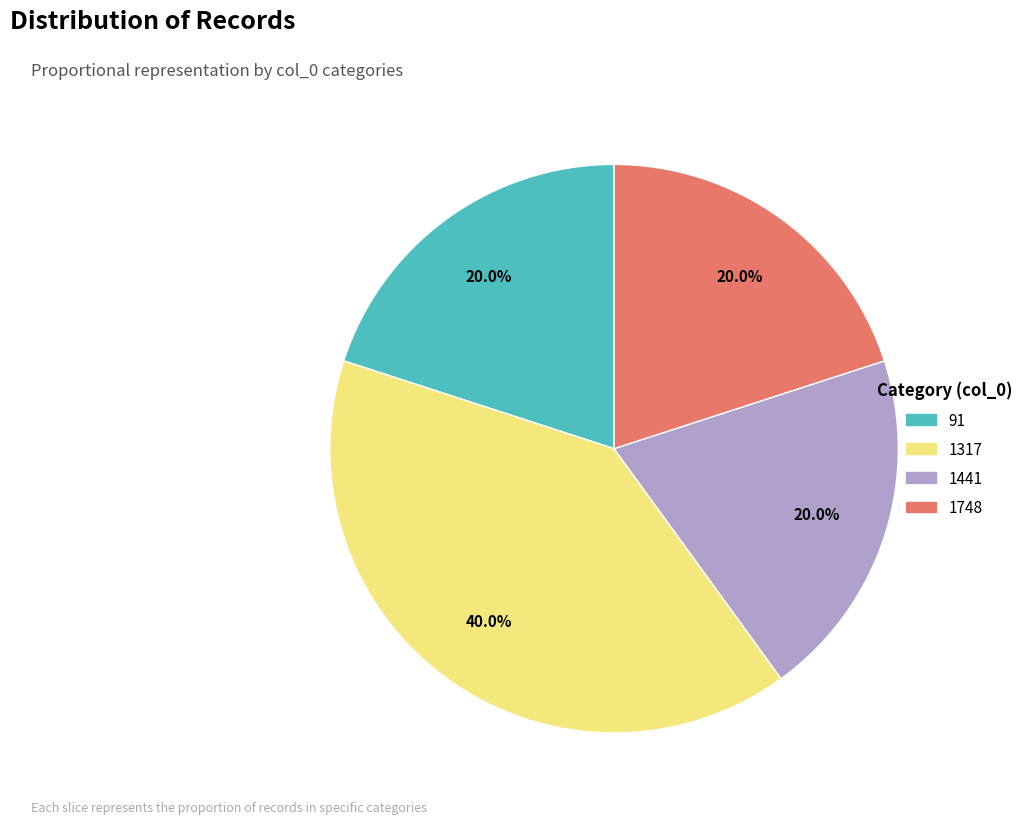

True or false: 1748 accounts for 20% of the total.

True